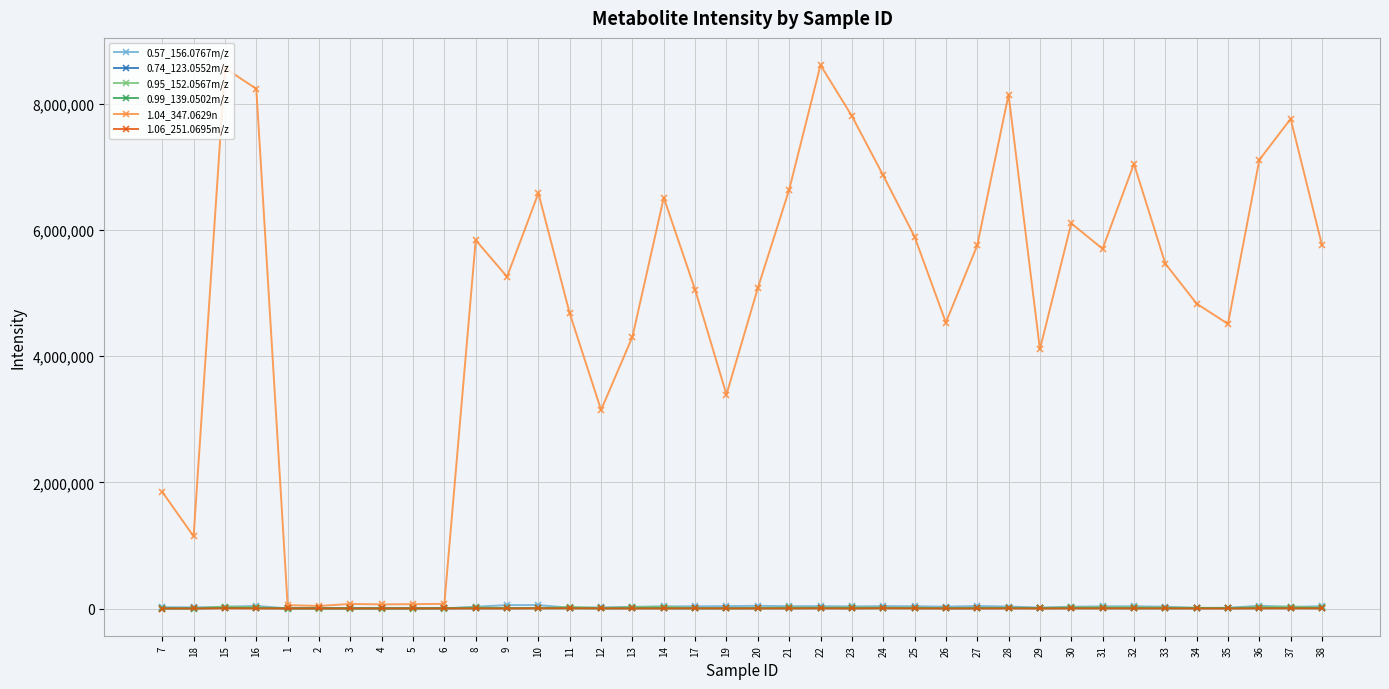

Which series has the largest total across all categories?

1.04_347.0629n